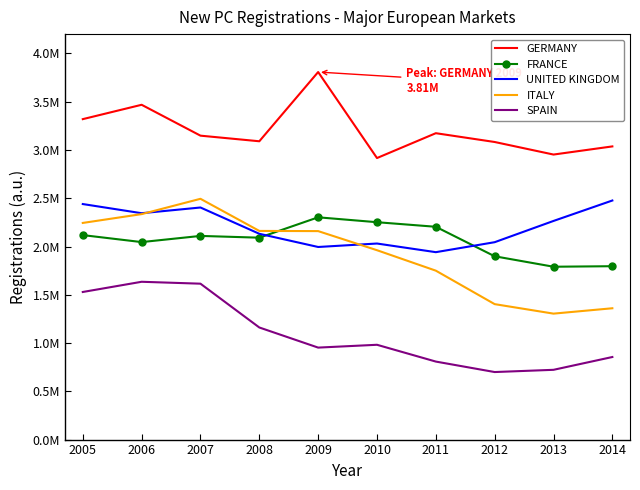

What are all the series names shown in the legend?

GERMANY, FRANCE, UNITED KINGDOM, ITALY, SPAIN